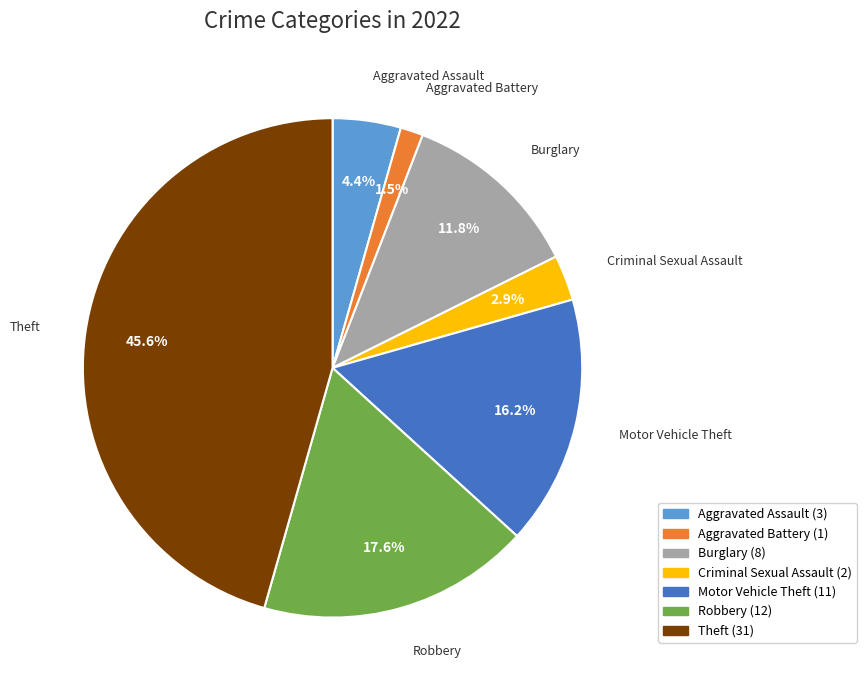

To the nearest percent, what is the average slice percentage?

14%